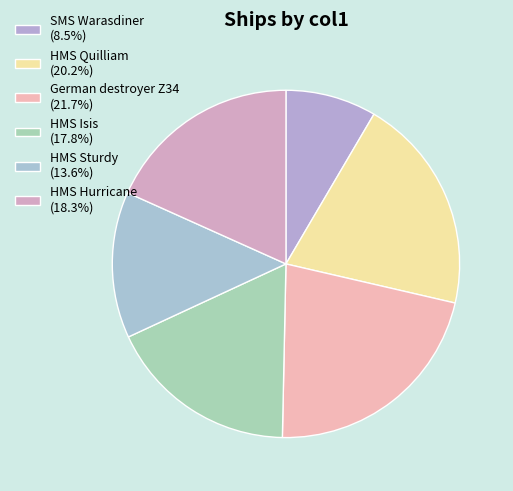

To the nearest percent, what is the combined percentage of HMS Hurricane and HMS Quilliam?

38%